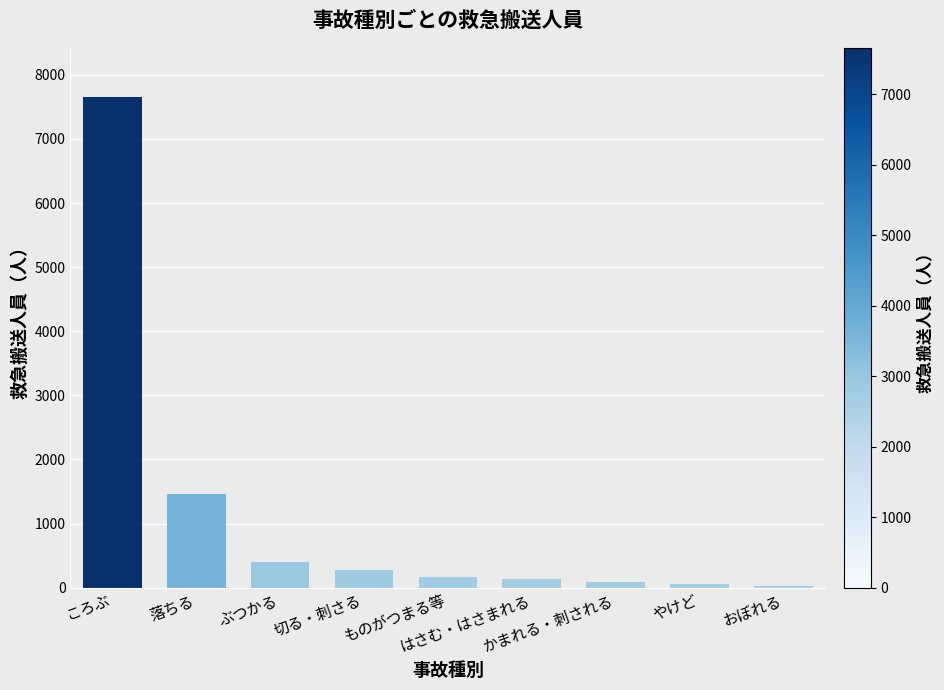

What is the greatest value displayed?

7656